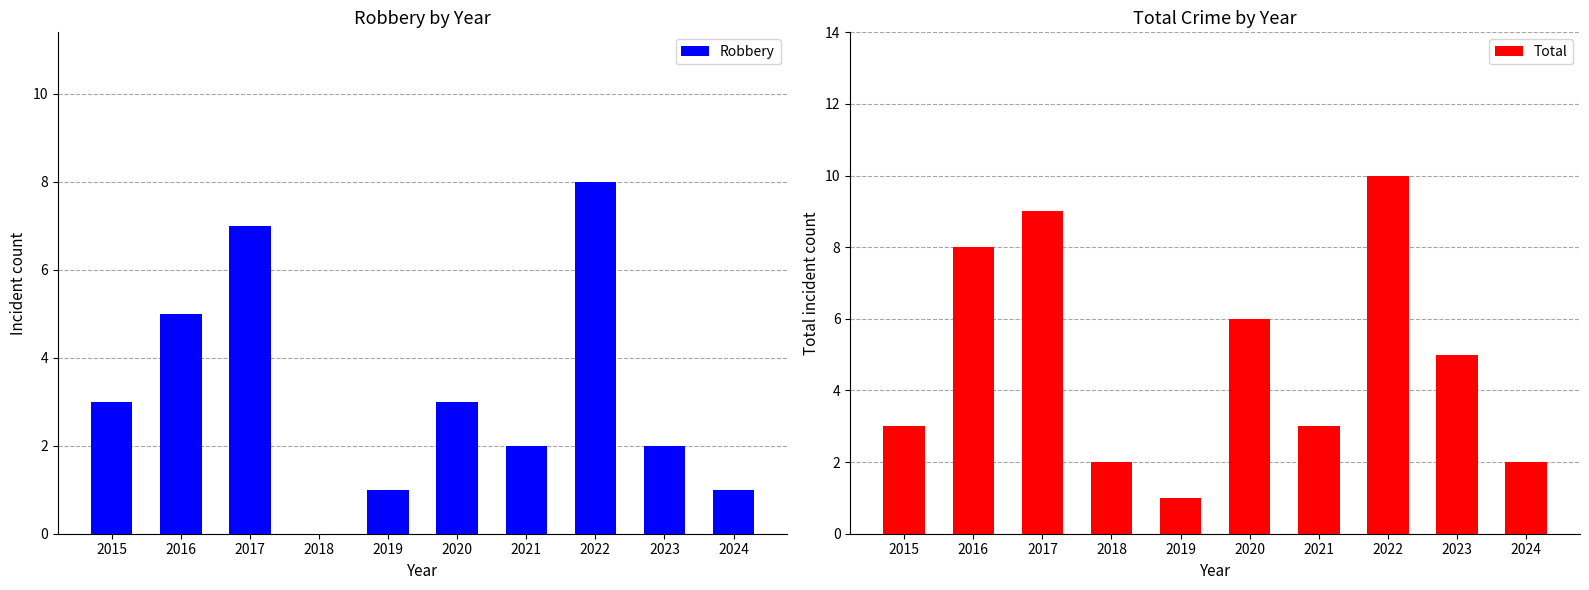

How many bars are there in total?

20